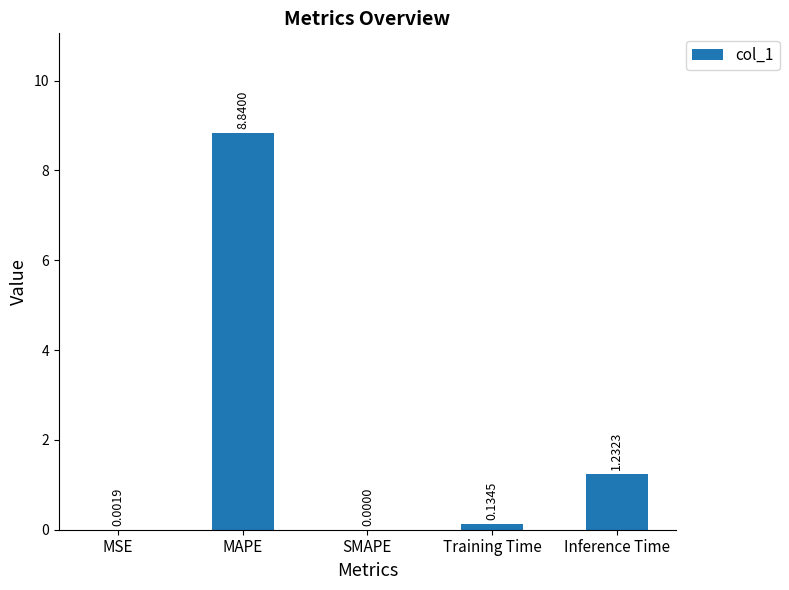

What is the average value?

2.0